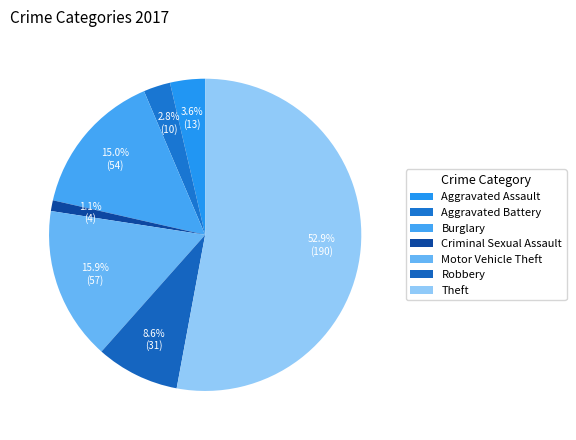

Count the number of slices in the pie.

7